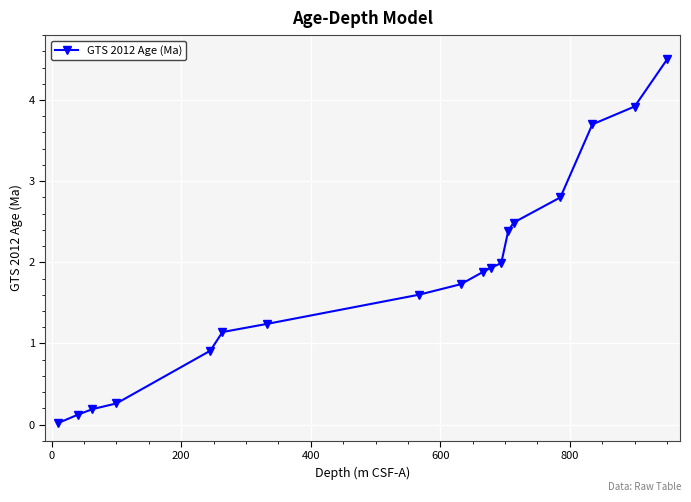

What is the greatest value displayed?

4.5